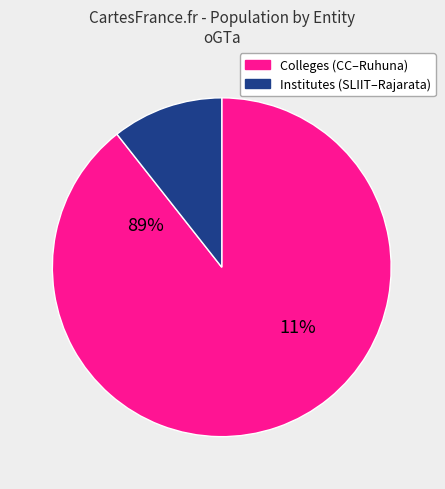

The SLIIT slice represents 10% of the pie. True or false?

False